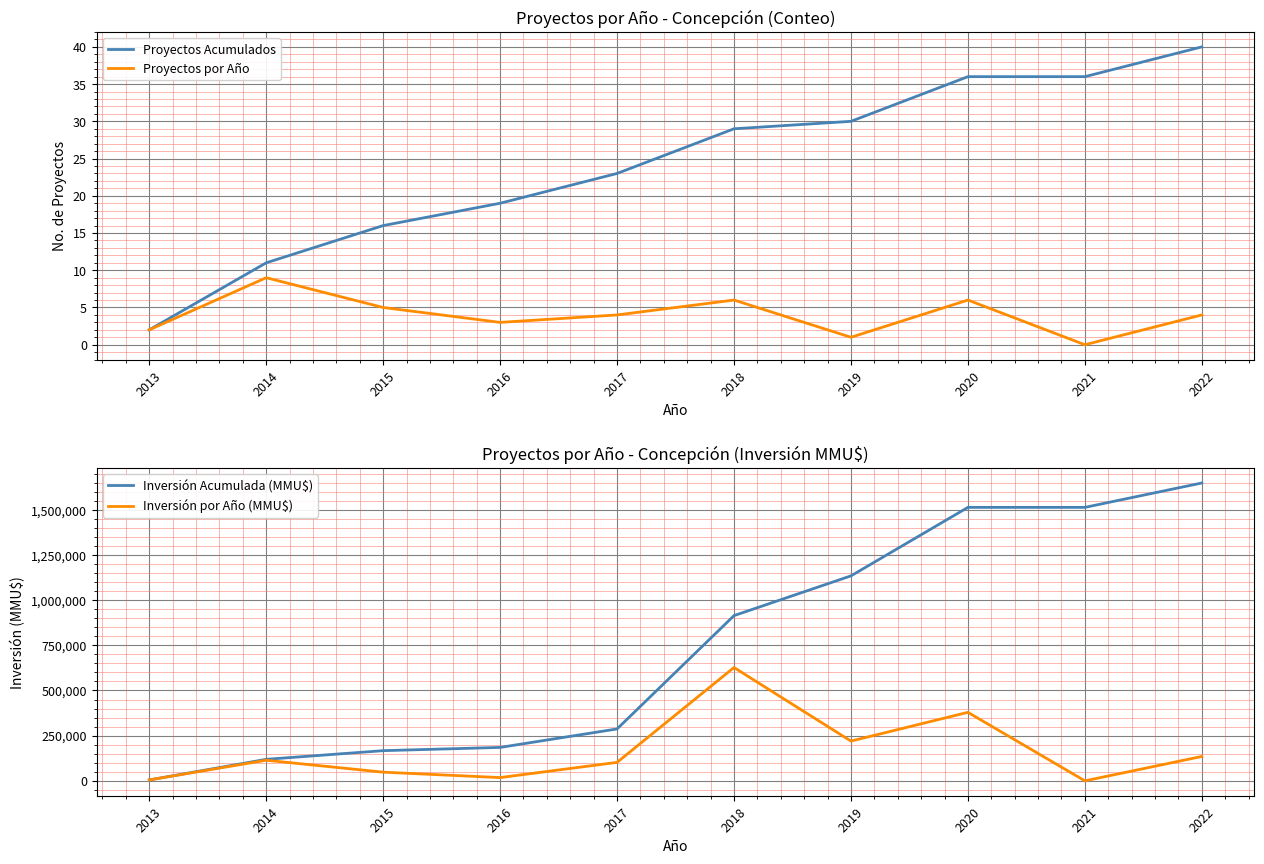

Is it true that Inversión por Año (MMU$) equals 102210 at 2017?

True